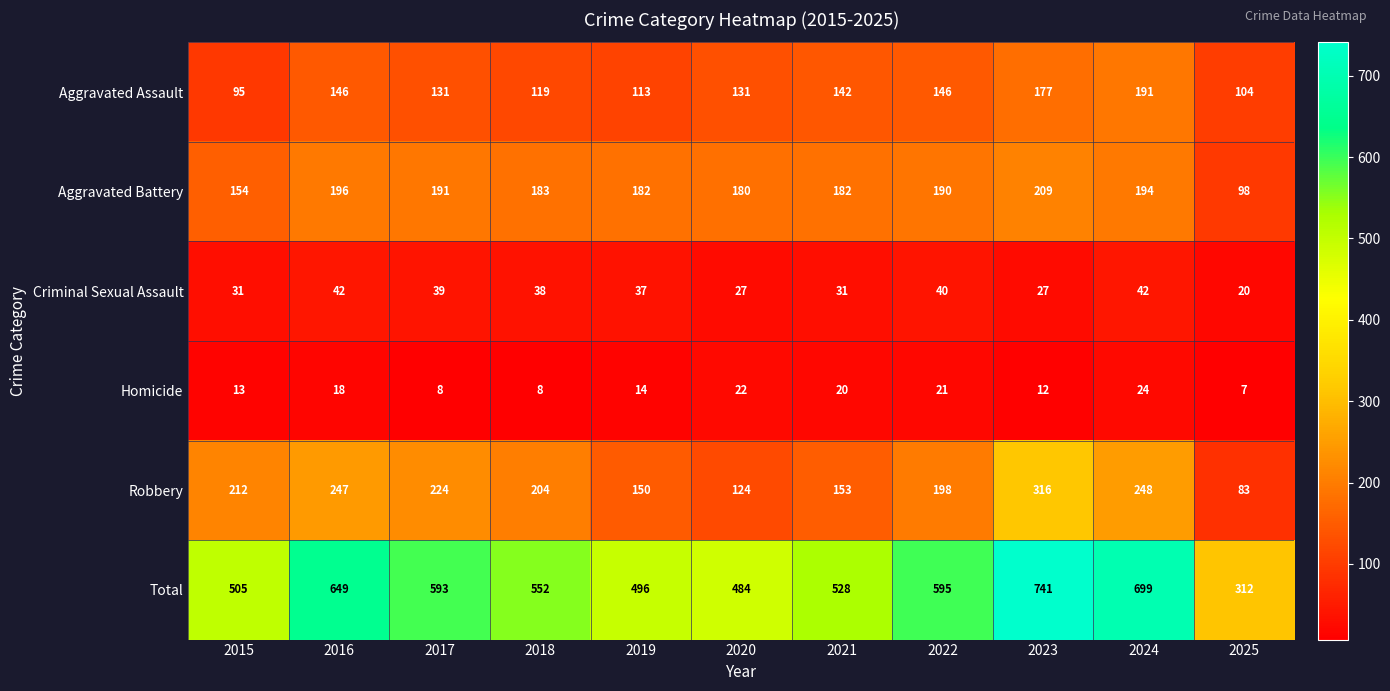

Is it true that Robbery equals 248 at 2024?

True